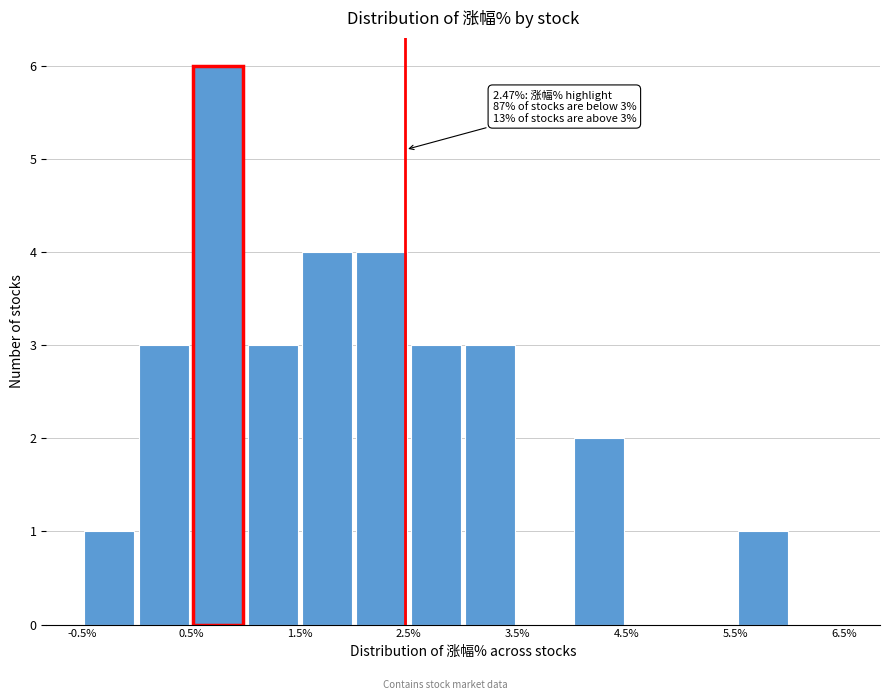

Which range on the x-axis has the tallest bar?

0.5 to 1.0